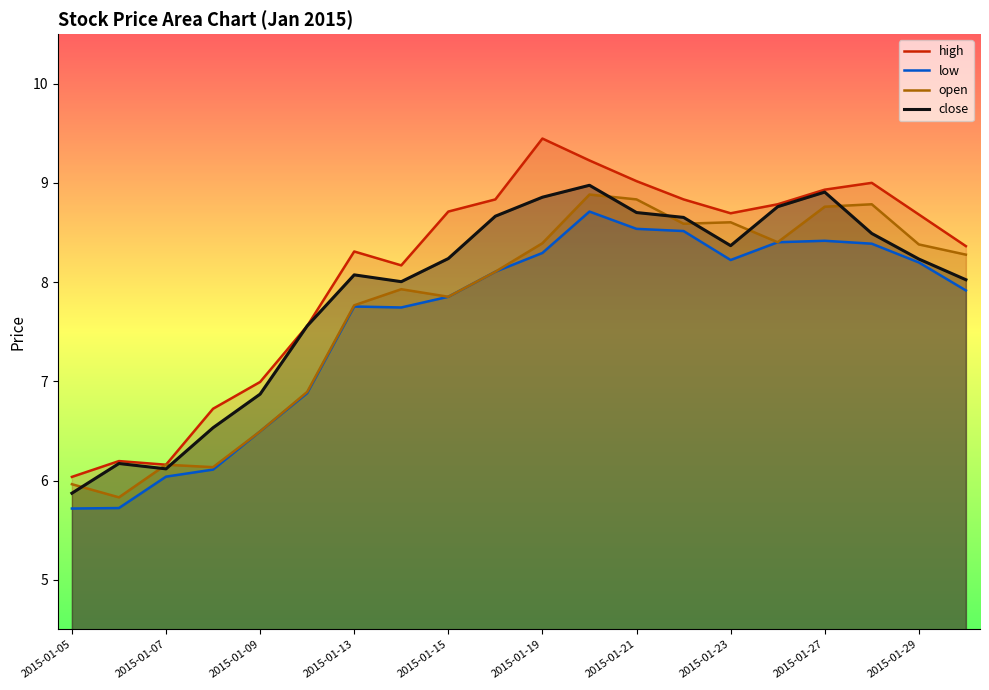

What is the difference between the second highest and minimum values in the high series?

3.2